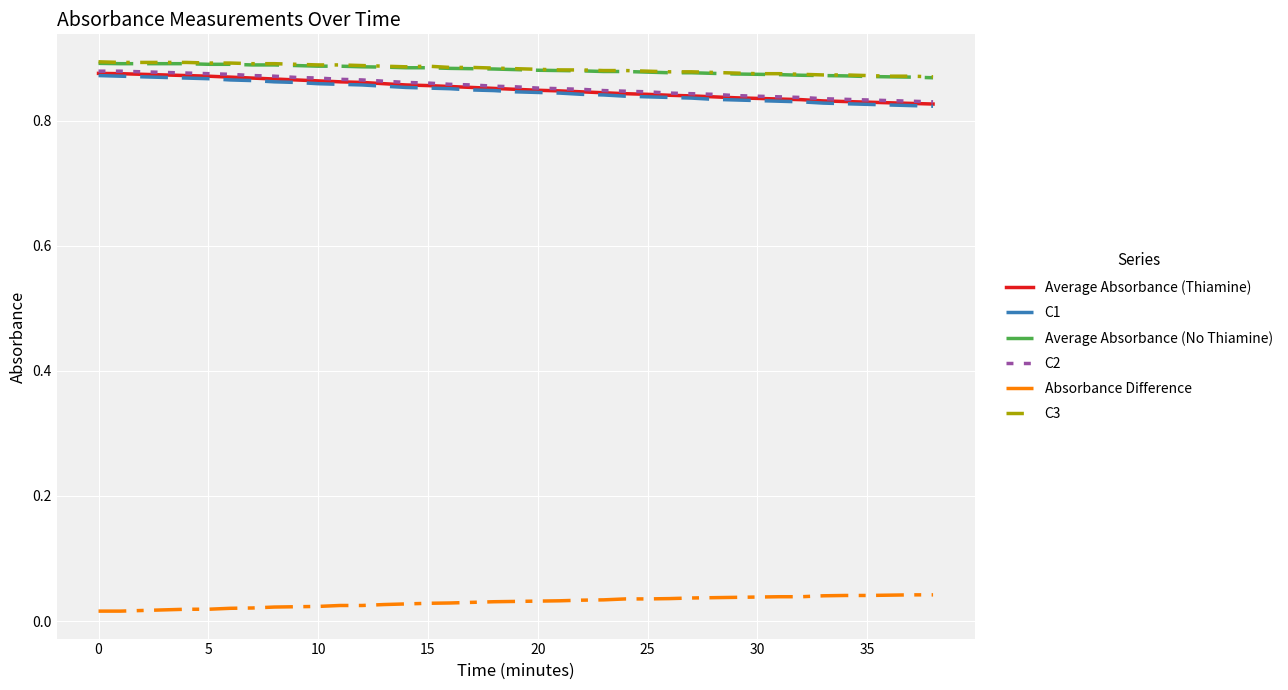

True or false: Average Absorbance (Thiamine) and Absorbance Difference intersect in this chart.

False